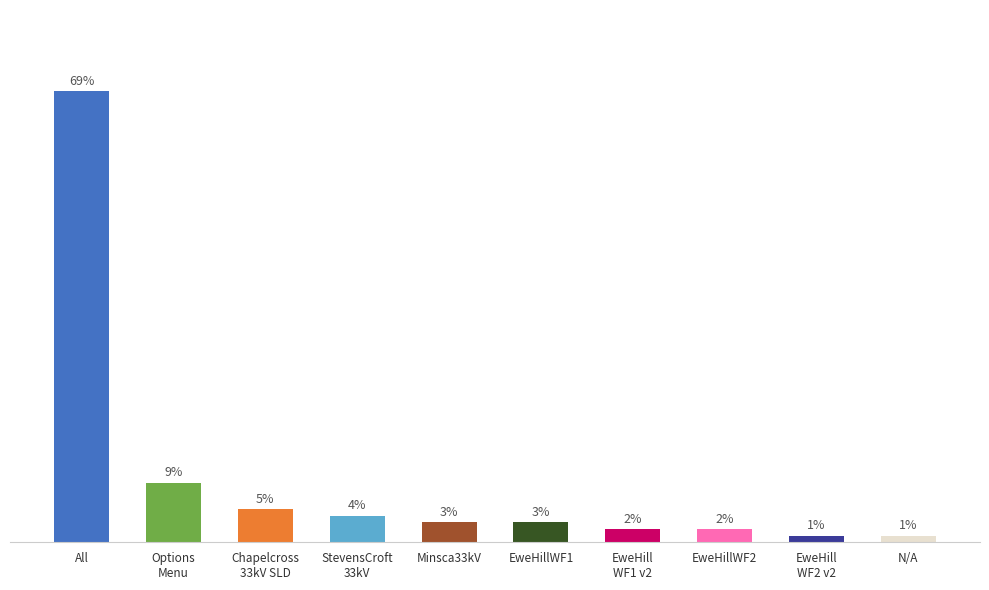

What is the label of the 6th bar from the left?

EweHillWF1